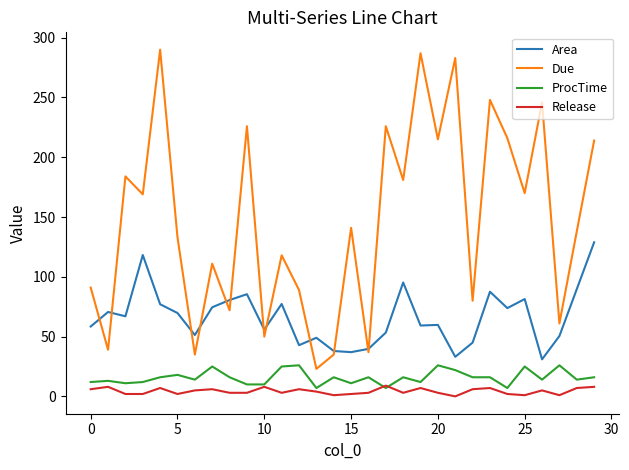

Does the chart have visible grid lines?

No